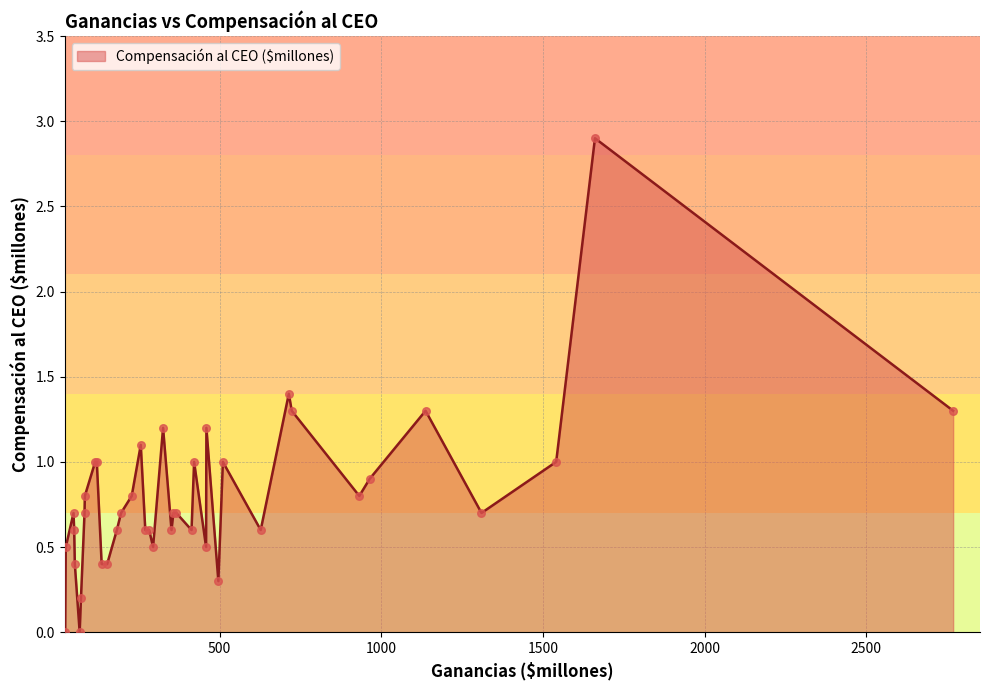

What is the difference between the maximum and minimum values?

2.9